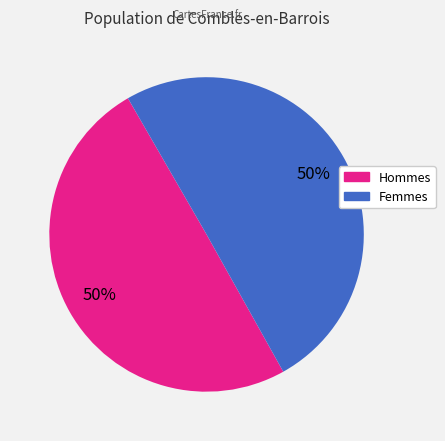

To the nearest percent, what is the average slice percentage?

50%